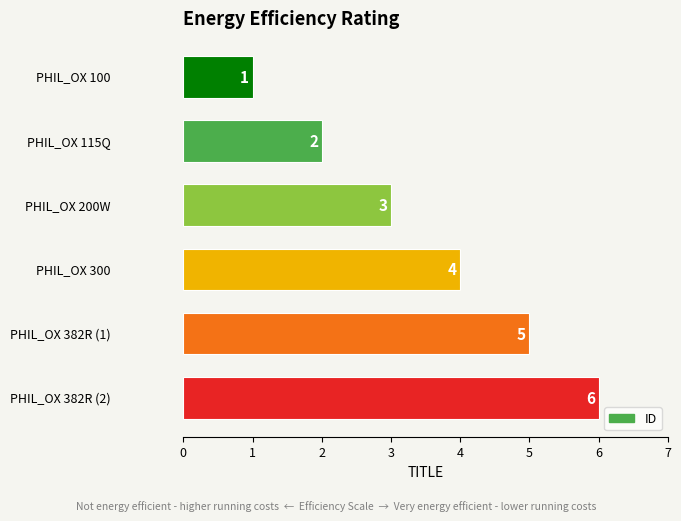

What is the sum of all values?

21